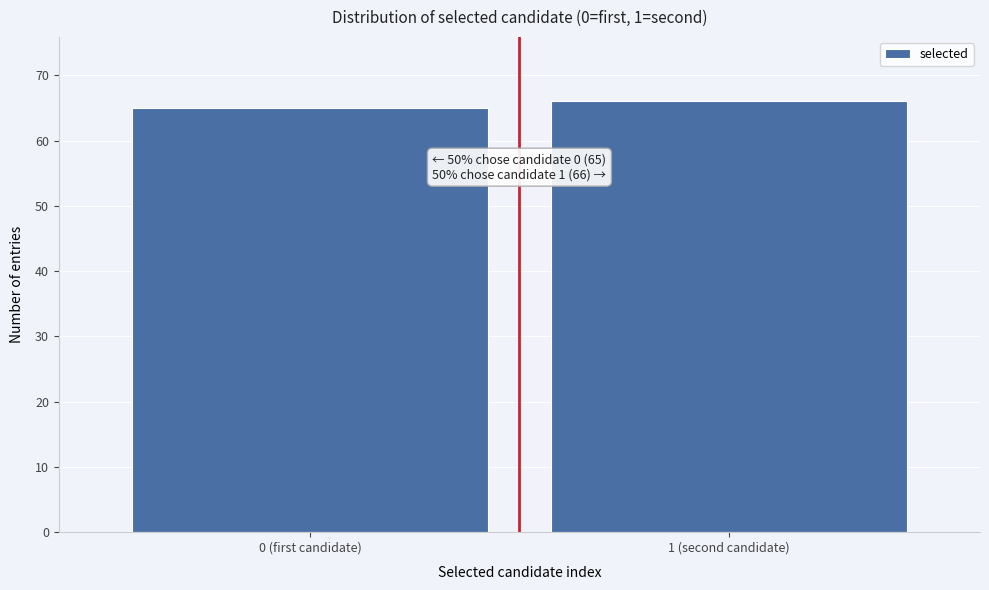

Reading left to right, transcribe all the data shown in this chart.

0 (first candidate)=65	1 (second candidate)=66